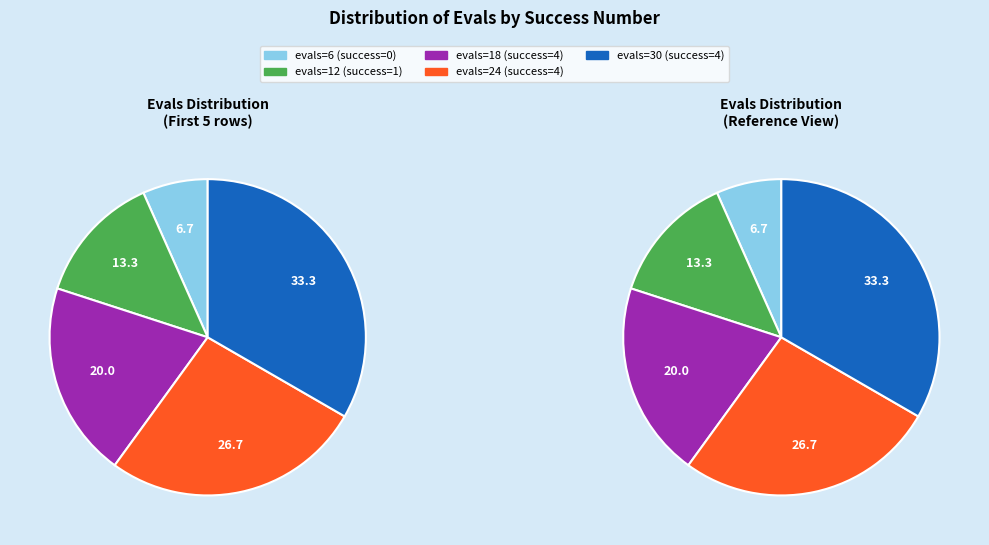

The 4 slice represents 20% of the pie. True or false?

True